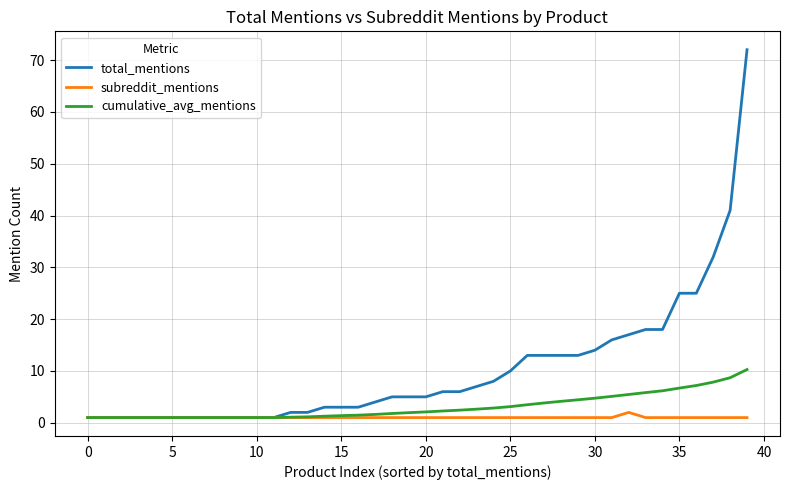

What is the maximum value for total_mentions?

72.0